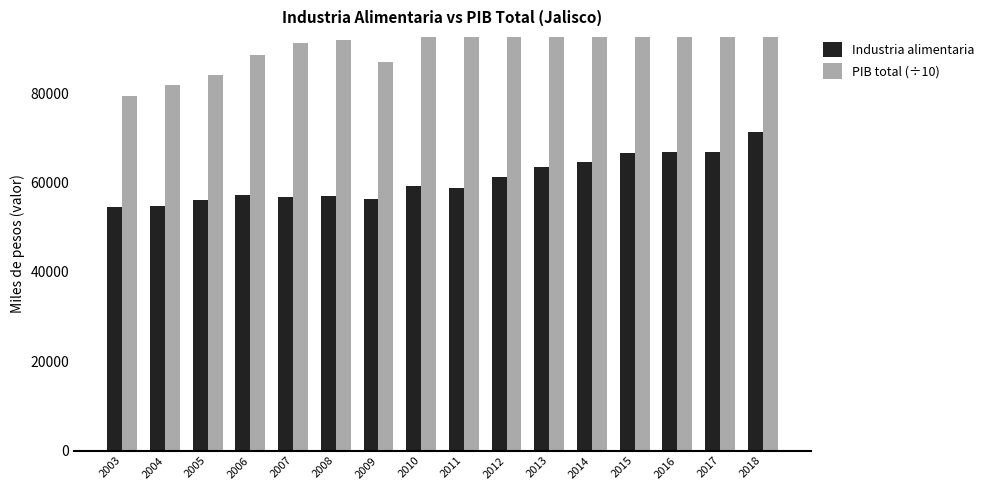

What is the value of the Industria alimentaria bar at the 3rd from the left?

56206.0